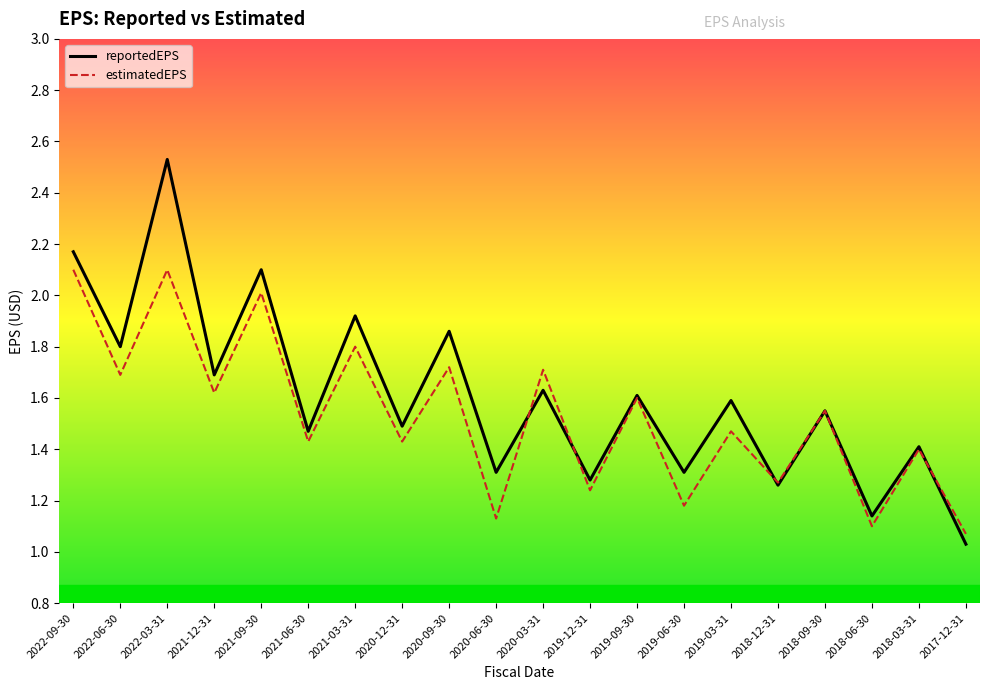

At how many categories does at least one series exceed 2?

3